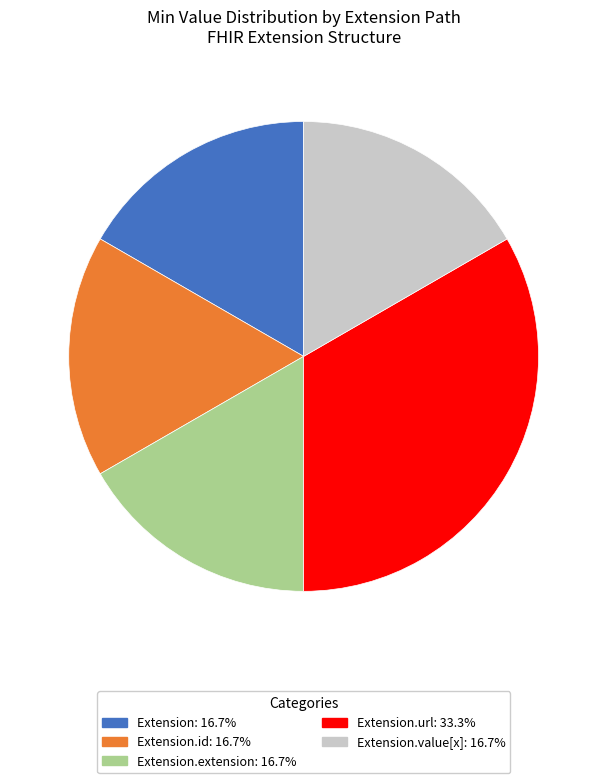

Is there a majority slice in this chart?

No